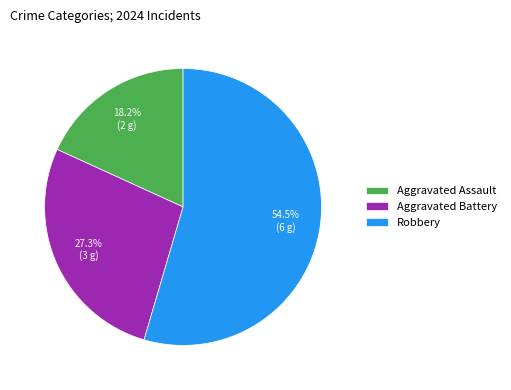

Do Aggravated Battery and Aggravated Assault together represent more than half of the pie?

No